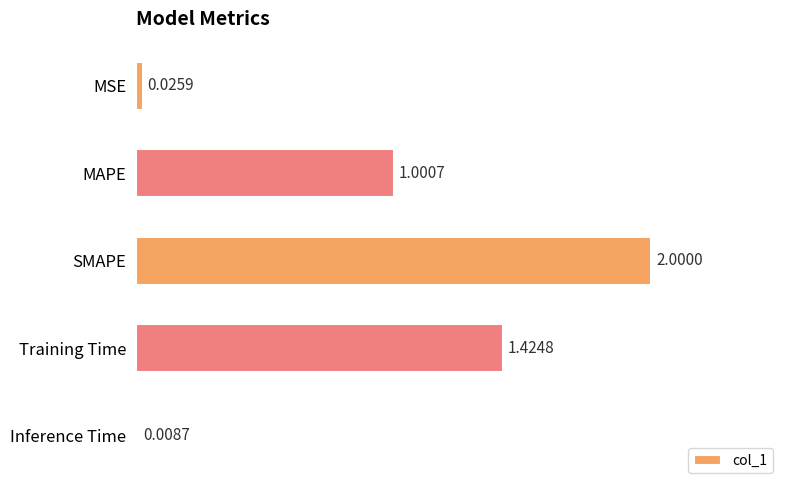

How many bars are there in total?

5